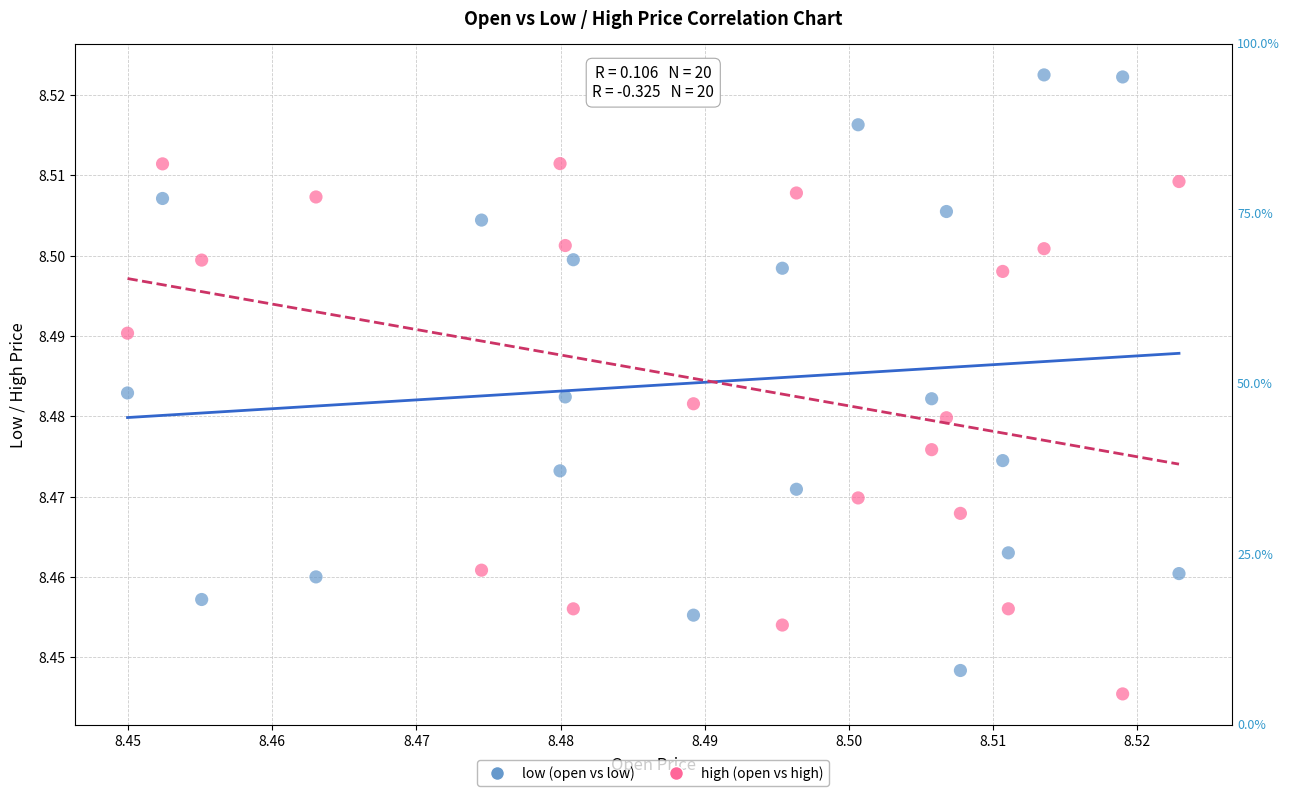

What are all the series names shown in the legend?

low (open vs low), high (open vs high)